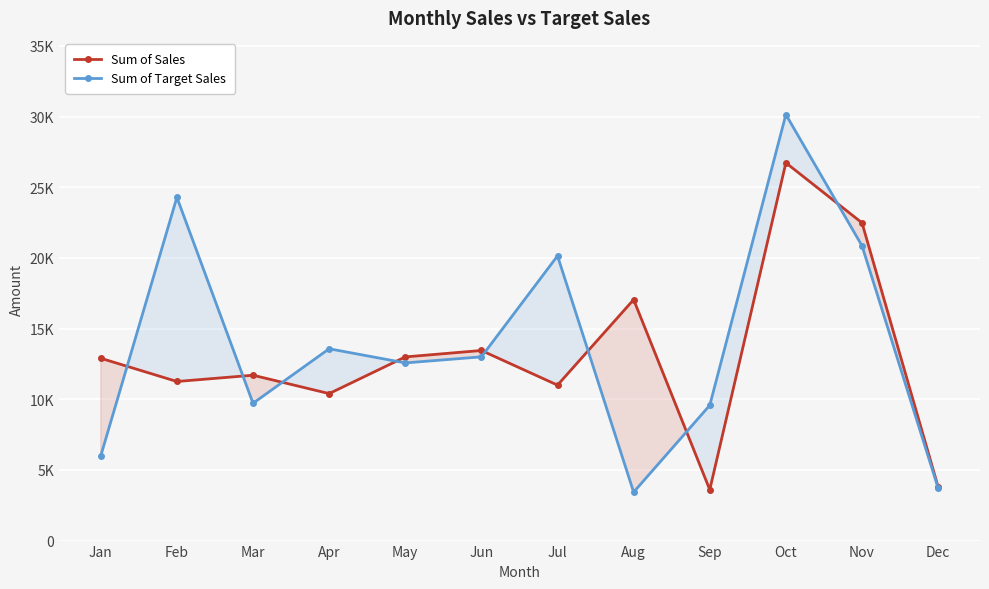

True or false: Sum of Sales has more than 0 interior local peaks.

True